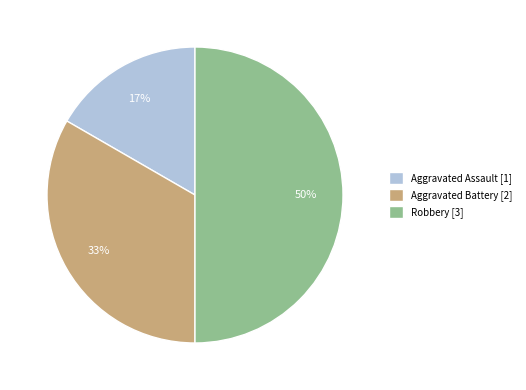

What is the smallest slice in the pie chart?

Aggravated Assault